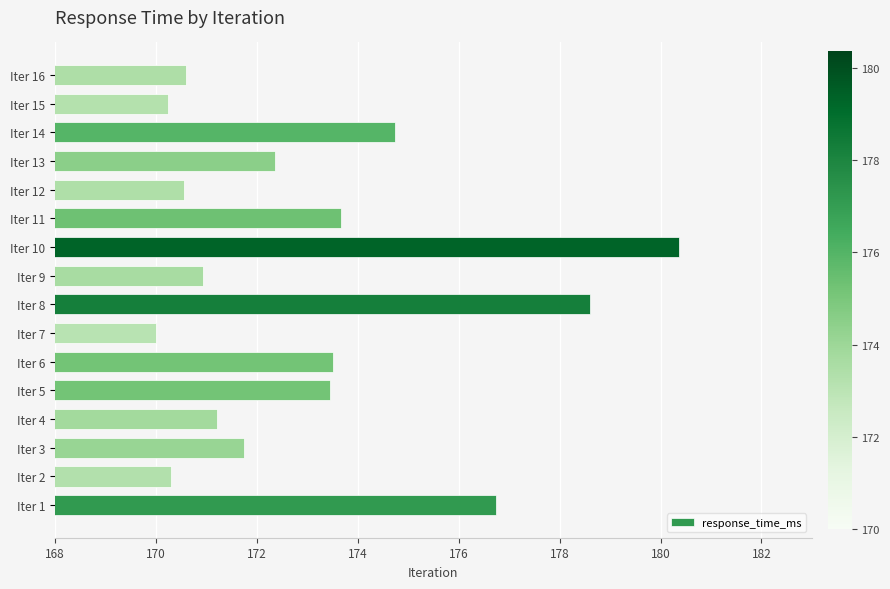

Where is the data nearest to the value 175?

Iter 14